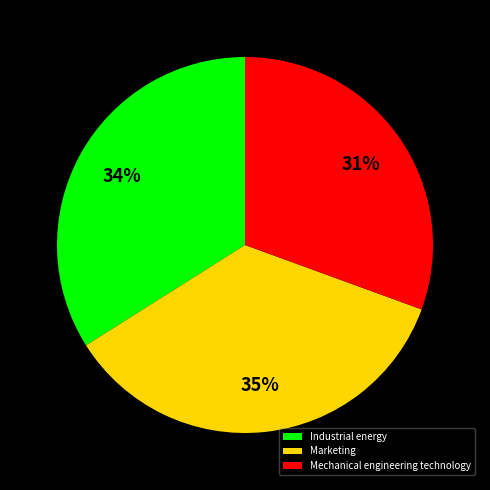

Combined, do Marketing and Industrial energy account for over 50%?

Yes